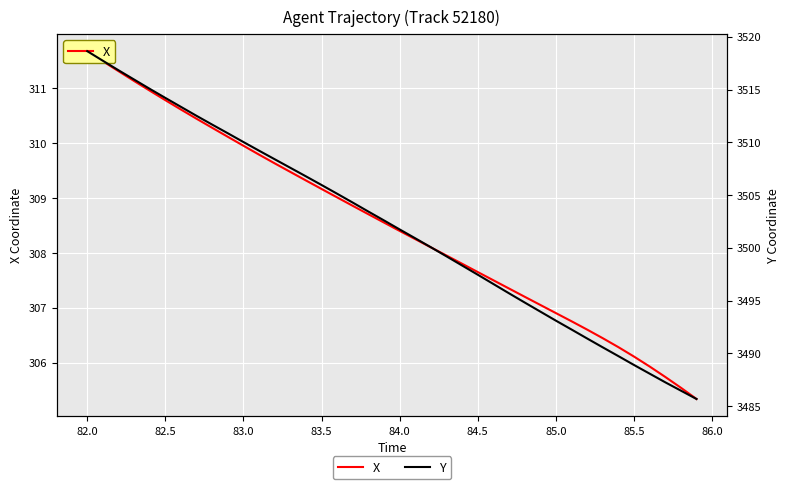

What is the maximum value for X?

311.7